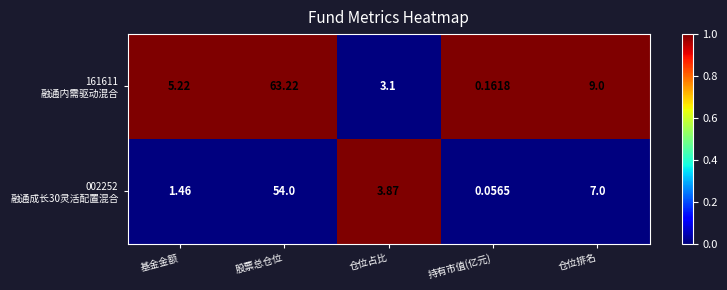

Which category has the highest value across all series?

股票总仓位